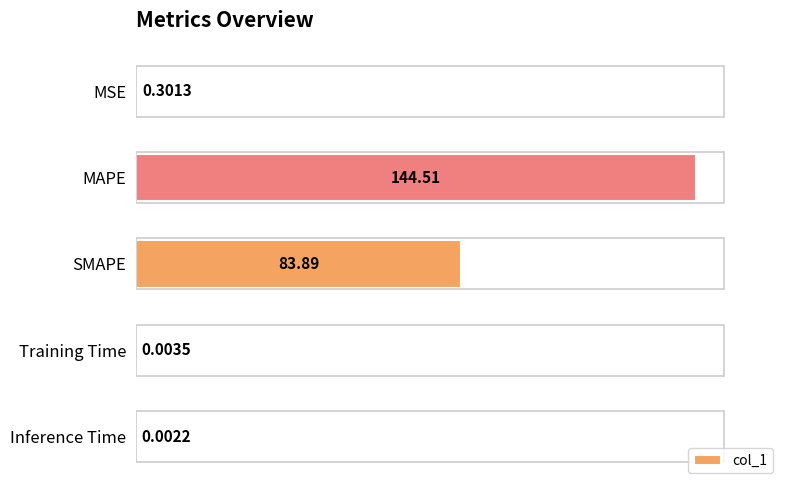

Where is the data nearest to the value 72?

SMAPE